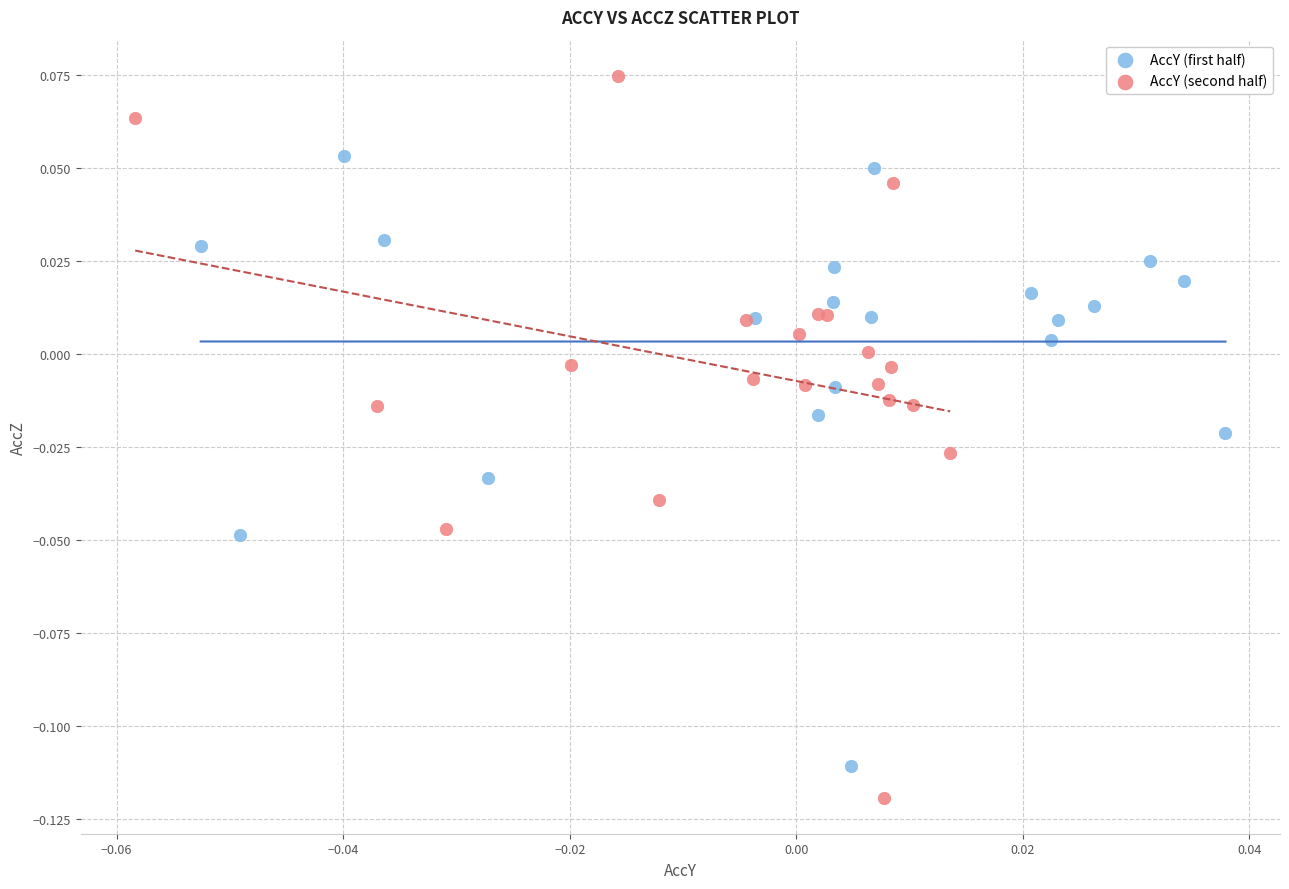

Which series has the widest spread of Y values?

AccY (second half)